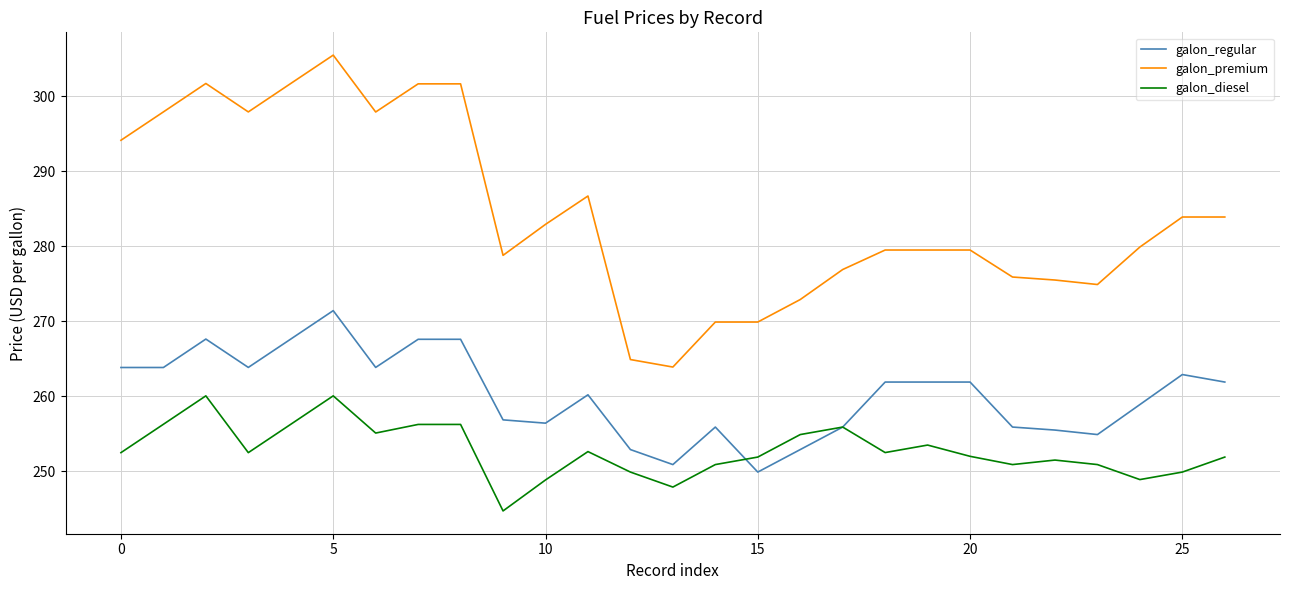

True or false: galon_regular and galon_premium intersect in this chart.

False